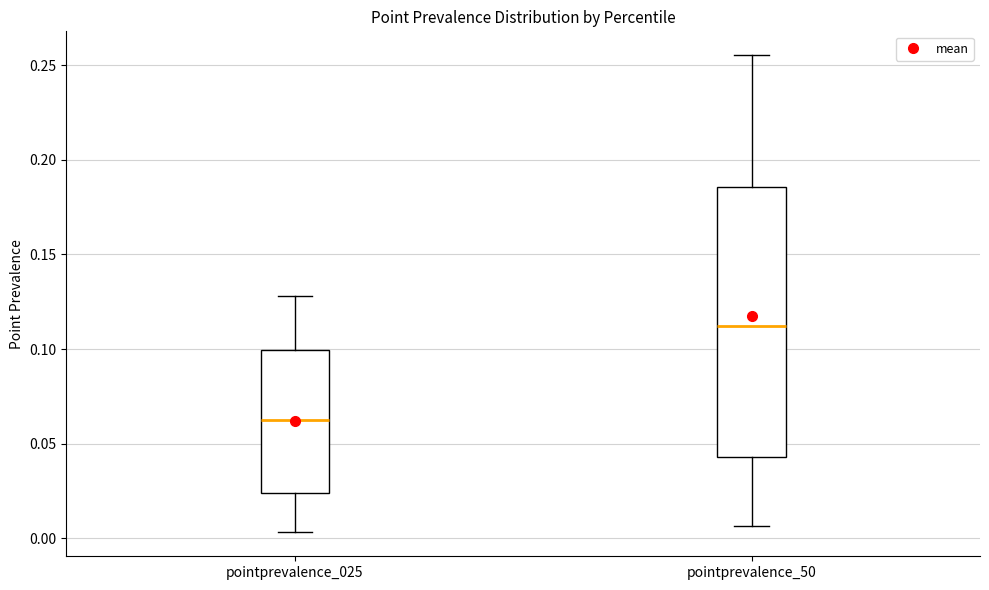

Reading left to right, transcribe this box plot: for each box, give where its median line is, the range the box spans, and where its two whiskers end, as read against the y-axis. The values are not printed on the chart, so give them approximately, as read against the axis.

pointprevalence_025: median 0.060, box 0.025 to 0.100, whiskers 0.005 to 0.130
pointprevalence_50: median 0.110, box 0.045 to 0.185, whiskers 0.005 to 0.255